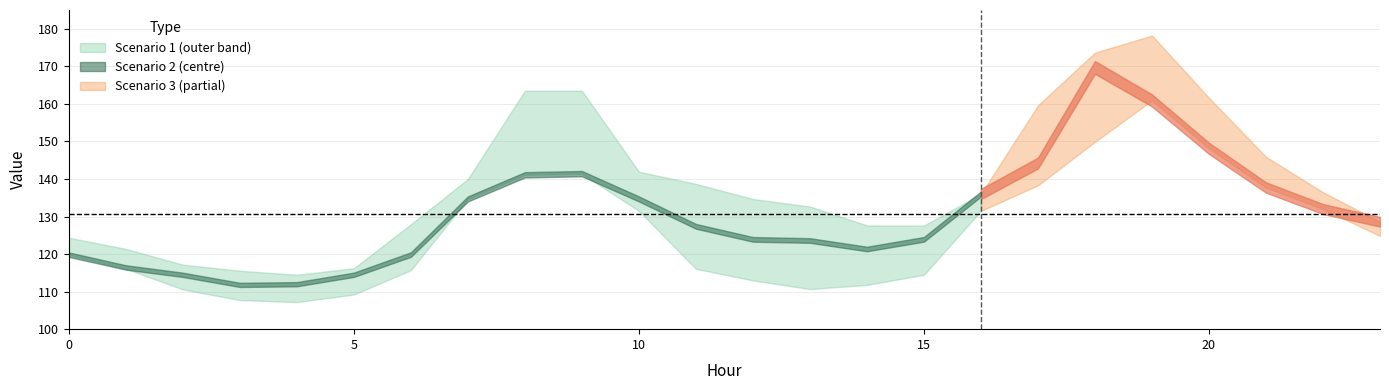

At 22, list the series in order from smallest to largest.

Scenario 2, Scenario 1, Scenario 3